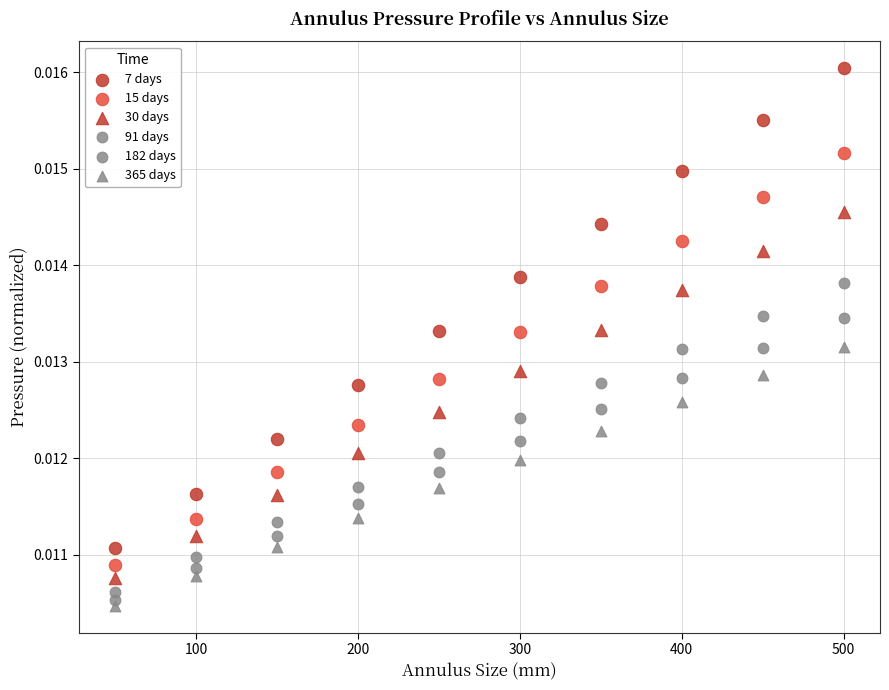

How many data points are displayed?

60